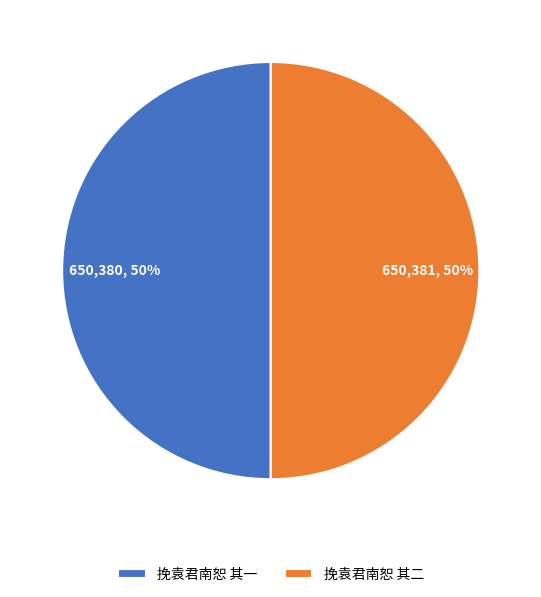

Is the sum of 挽袁君南恕 其一 and 挽袁君南恕 其二 greater than half?

Yes